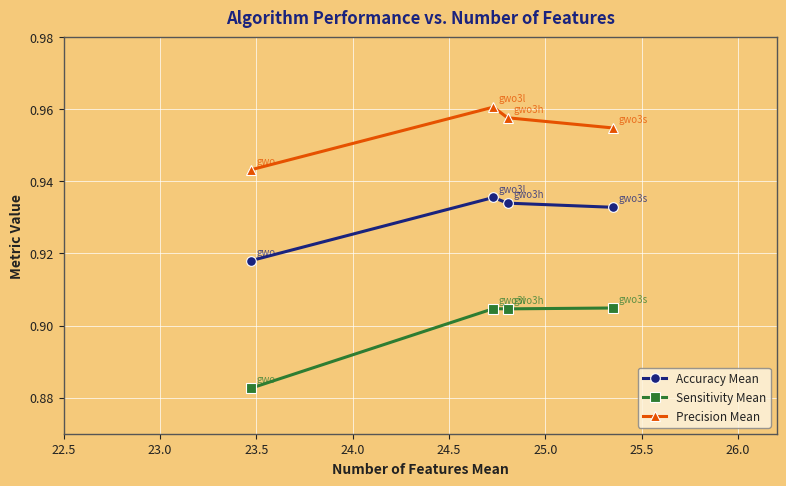

List the series in order of their overall mean, lowest first.

Sensitivity Mean, Accuracy Mean, Precision Mean